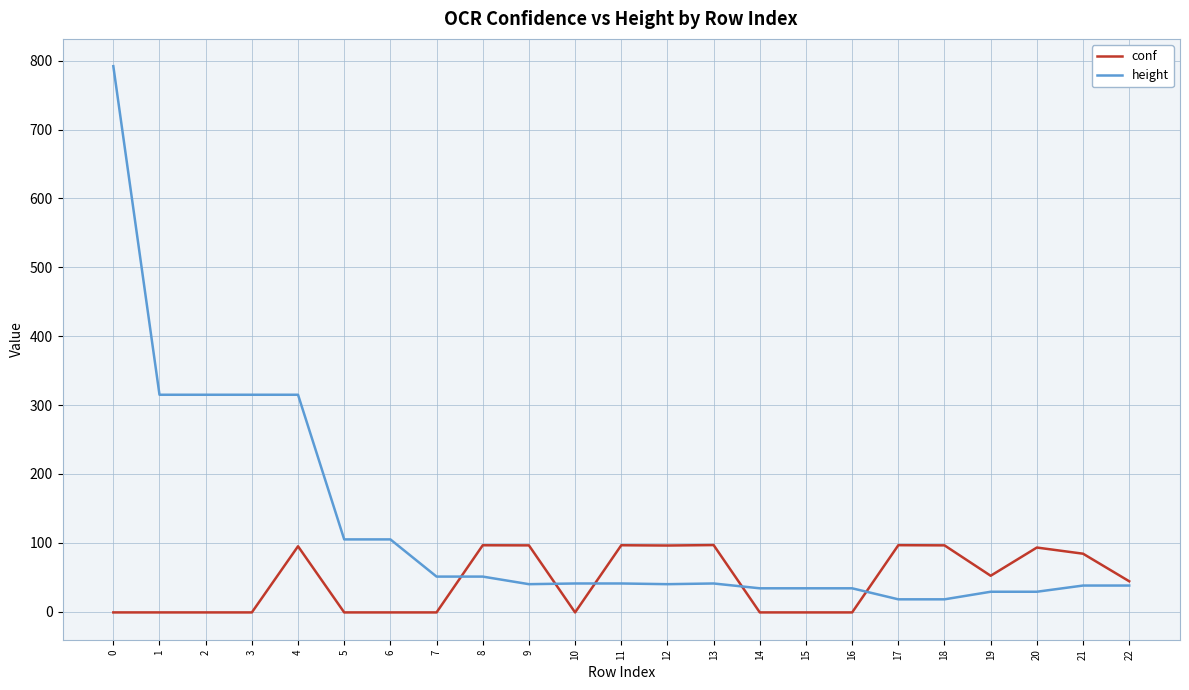

Rank the series at 0 from lowest to highest value.

conf, height